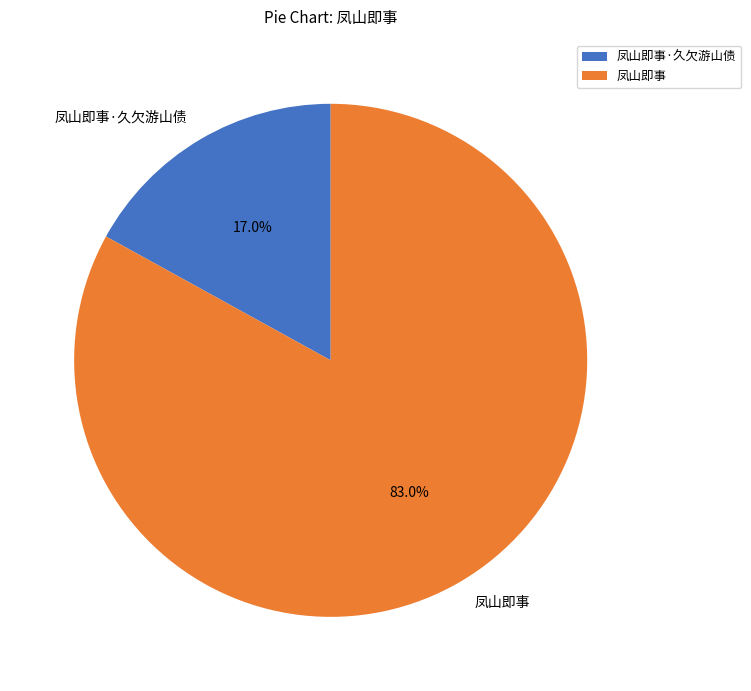

What portion of the pie excludes 凤山即事·久欠游山债?

83.0%